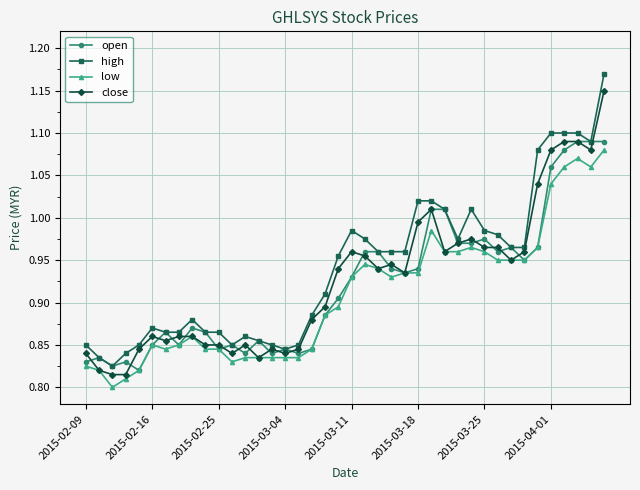

True or false: close has more than 2 points higher than both neighbors.

True